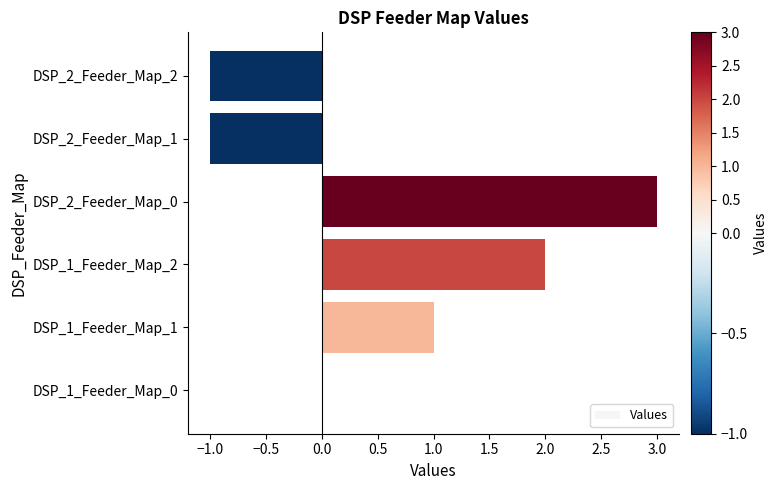

What is the greatest value displayed?

3